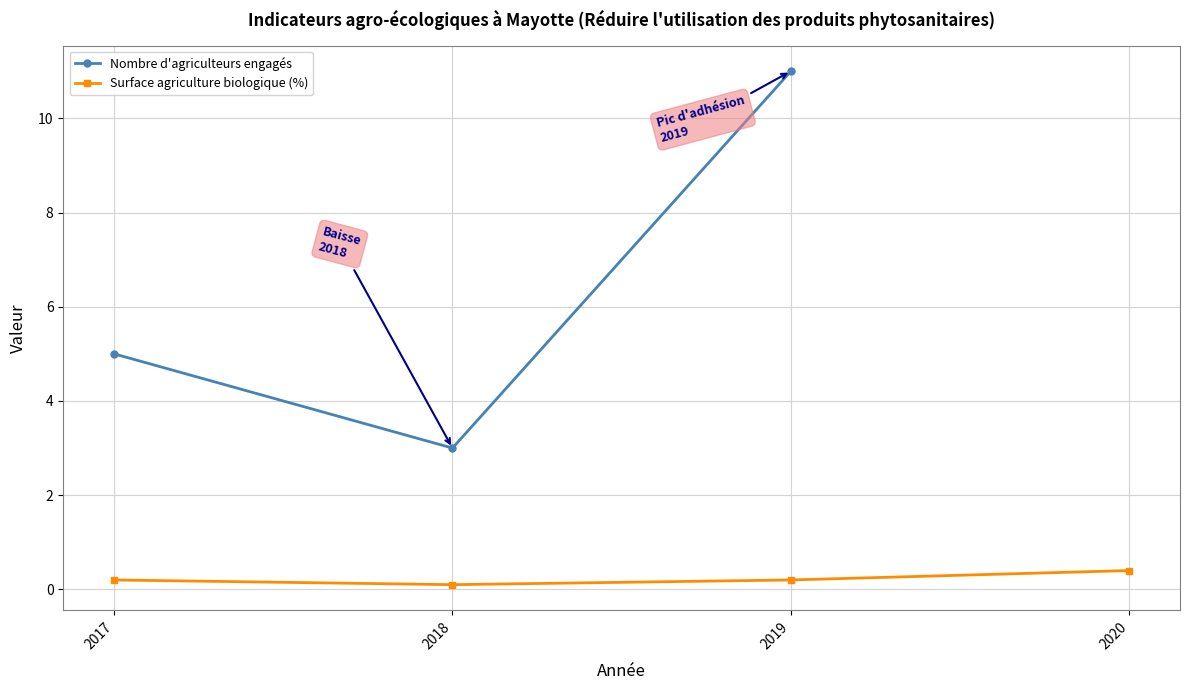

Rank the categories by value from highest to lowest.

2019, 2017, 2018